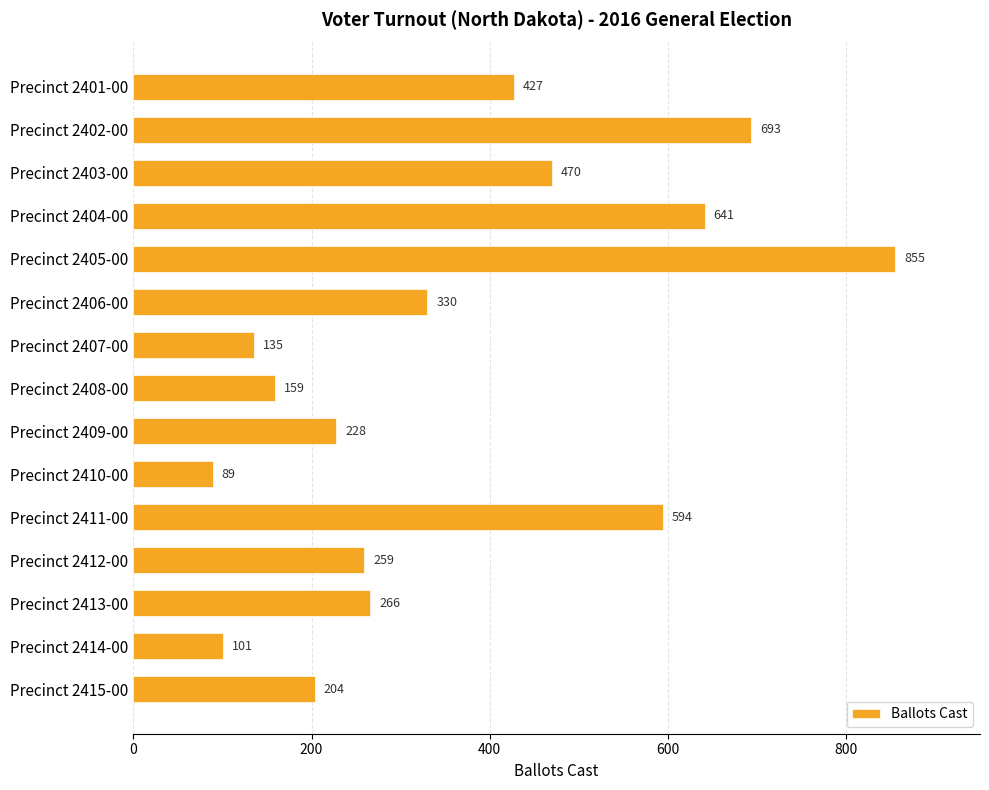

The value at Precinct 2406-00 is 330. True or false?

True